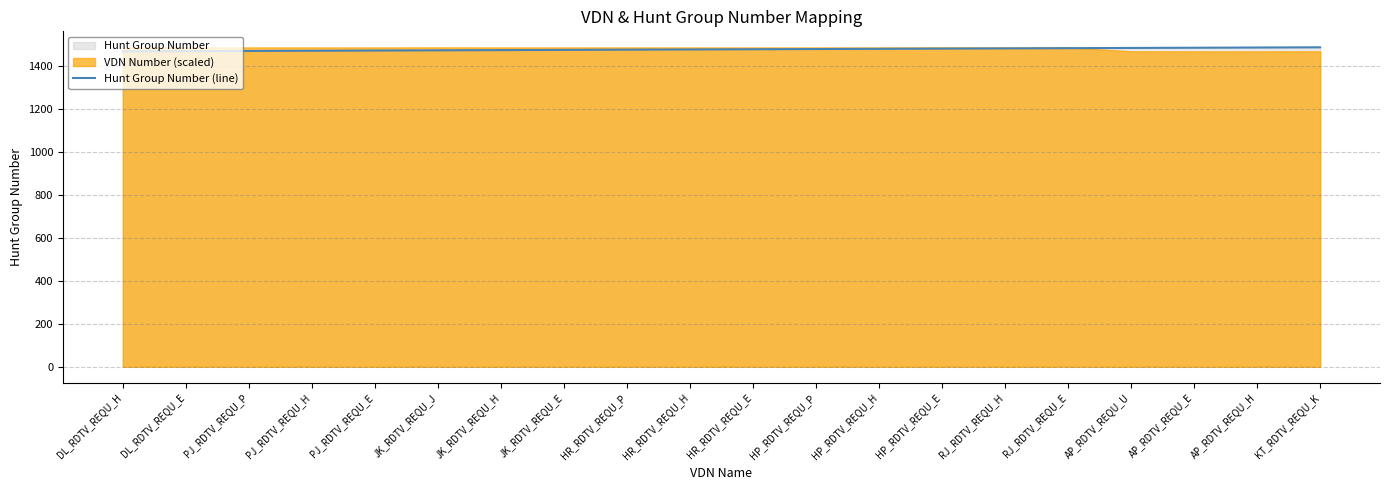

List the labels in order of value, smallest first.

DL_RDTV_REQU_H, DL_RDTV_REQU_E, PJ_RDTV_REQU_P, PJ_RDTV_REQU_H, PJ_RDTV_REQU_E, JK_RDTV_REQU_J, JK_RDTV_REQU_H, JK_RDTV_REQU_E, HR_RDTV_REQU_P, HR_RDTV_REQU_H, HR_RDTV_REQU_E, HP_RDTV_REQU_P, HP_RDTV_REQU_H, HP_RDTV_REQU_E, RJ_RDTV_REQU_H, RJ_RDTV_REQU_E, AP_RDTV_REQU_U, AP_RDTV_REQU_E, AP_RDTV_REQU_H, KT_RDTV_REQU_K